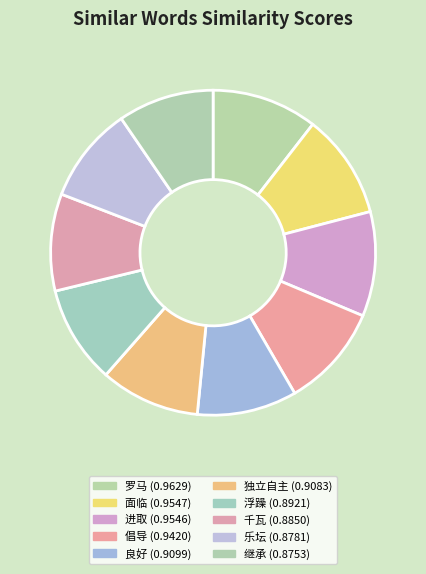

How many slices are in this pie chart?

10